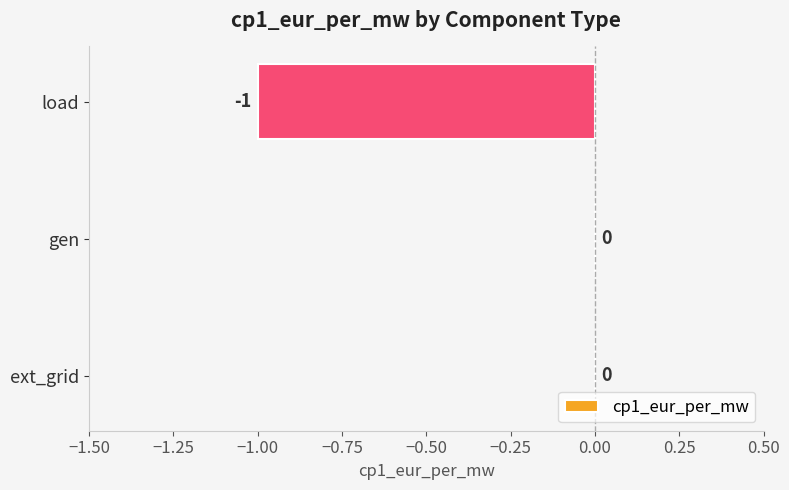

Are the bars horizontal?

Yes